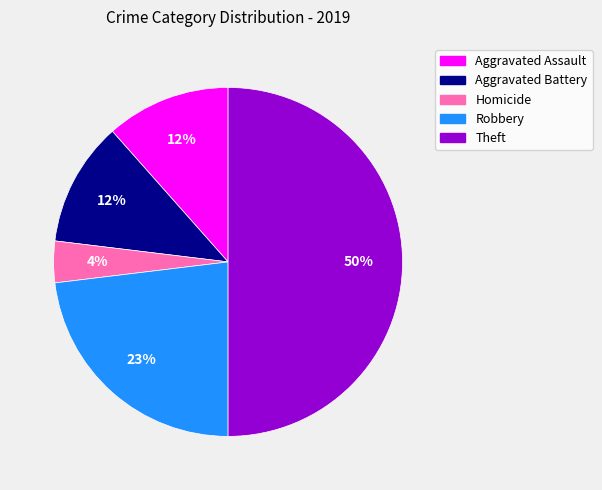

What percentage is the Homicide slice, to the nearest percent?

4%